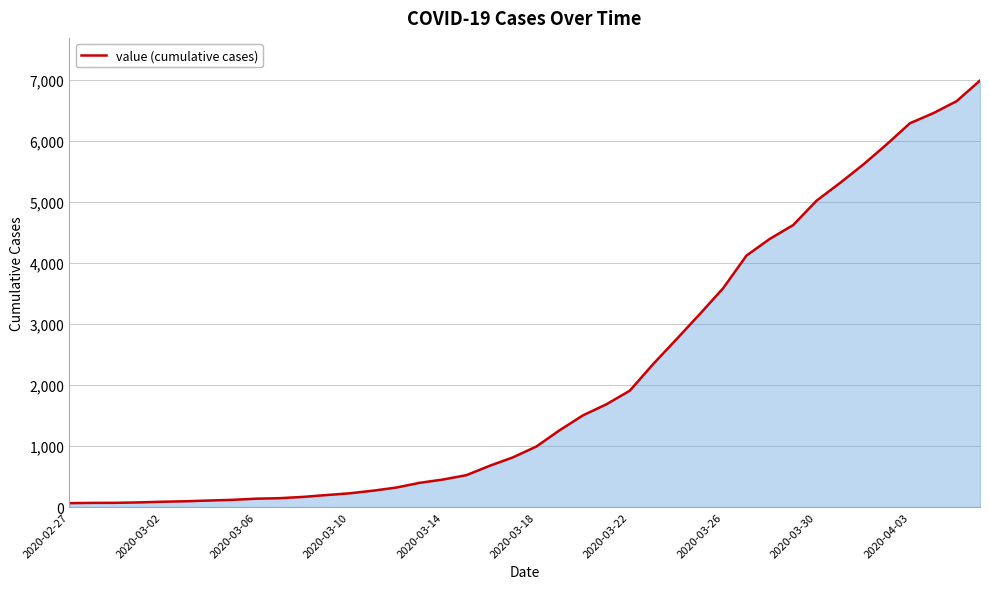

What is the difference between the maximum and minimum values?

6930